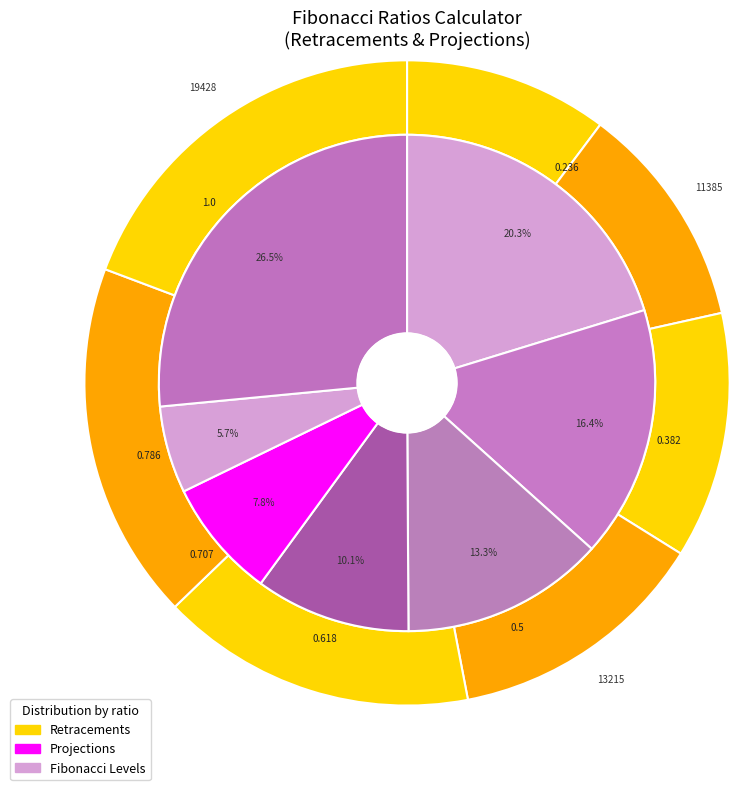

Which category has the biggest portion of the pie?

1.0